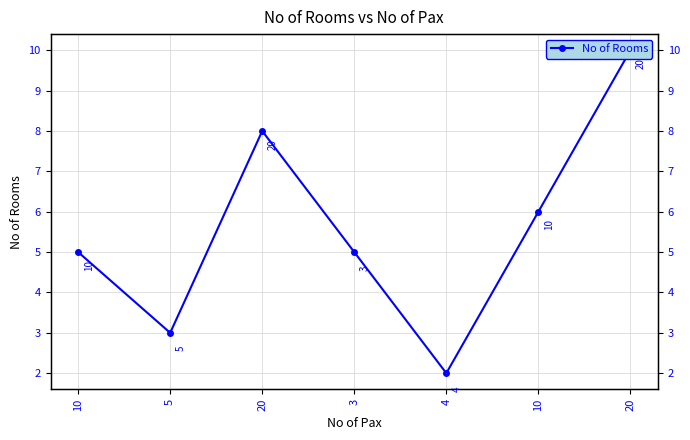

How many distinct data groups are displayed?

1